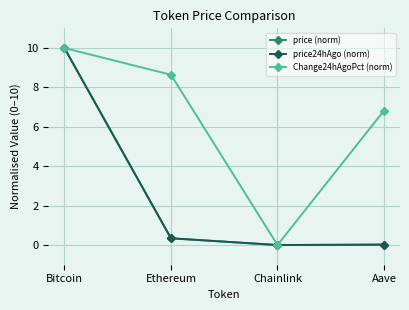

At which category is the sum across all series the highest?

Bitcoin